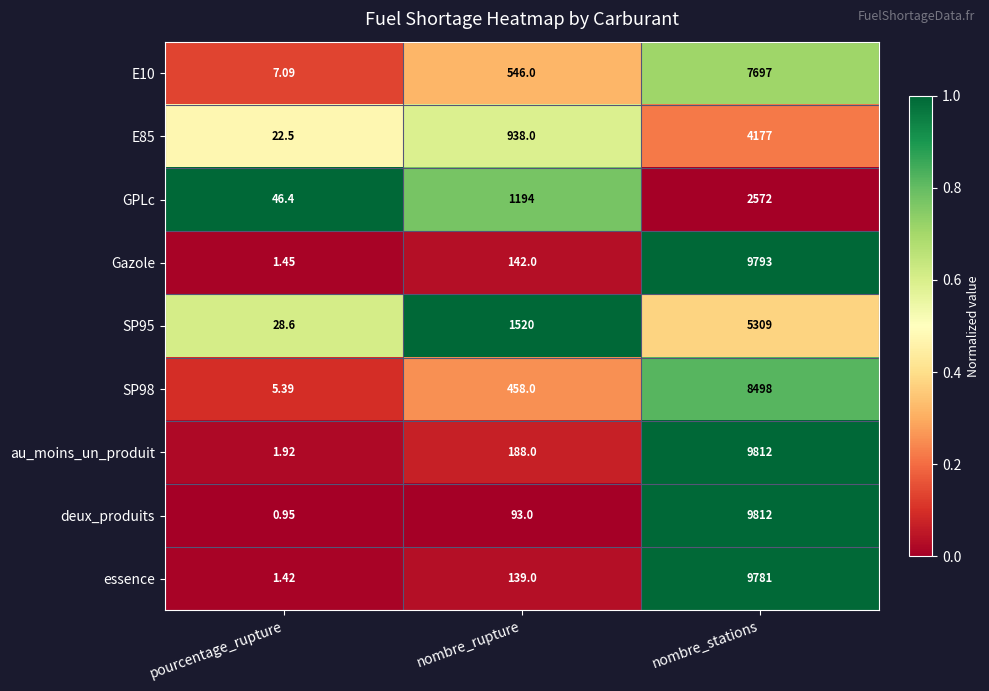

Rank the categories by E85 value from highest to lowest.

nombre_stations, nombre_rupture, pourcentage_rupture